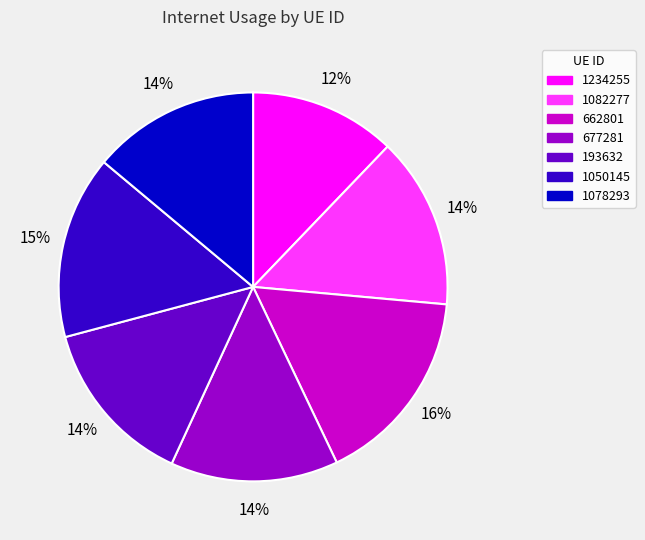

Count the number of slices in the pie.

7